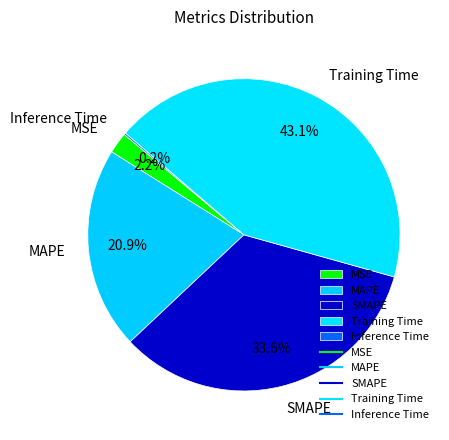

Is there a majority slice in this chart?

No